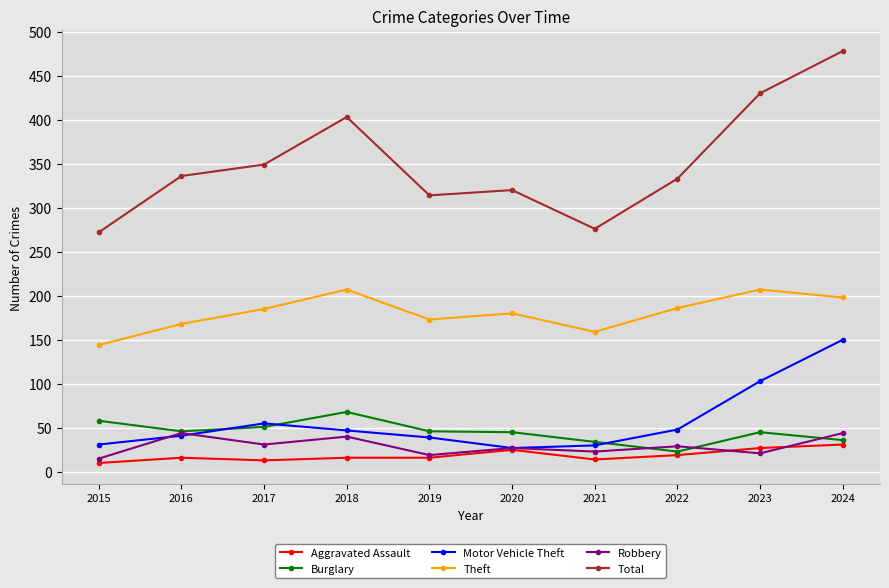

What is the difference between the second highest and minimum values in the Theft series?

63